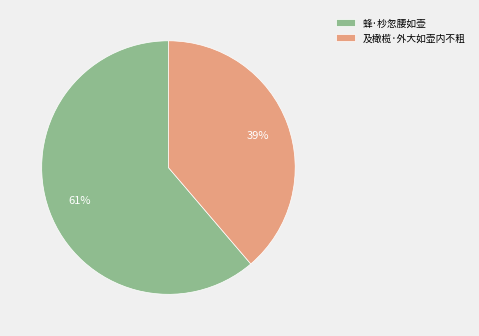

To the nearest percent, what is the combined percentage of 及橄榄·外大如壶内不粗 and 蜂·杪忽腰如壶?

100%